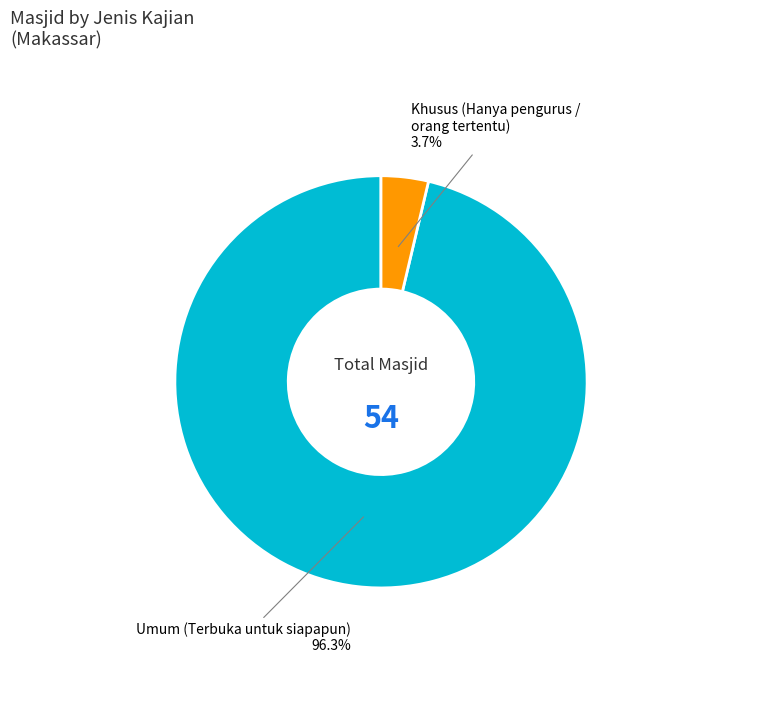

Is there a majority slice in this chart?

Yes